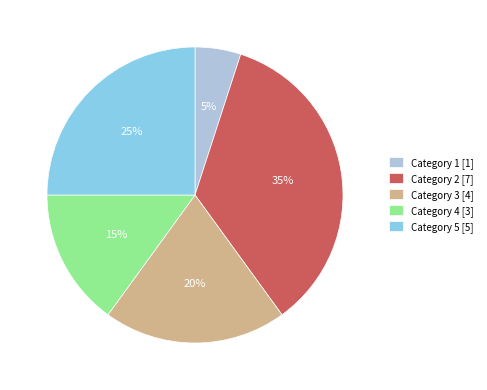

What percentage is the Category 3 [4] slice, to the nearest percent?

20%